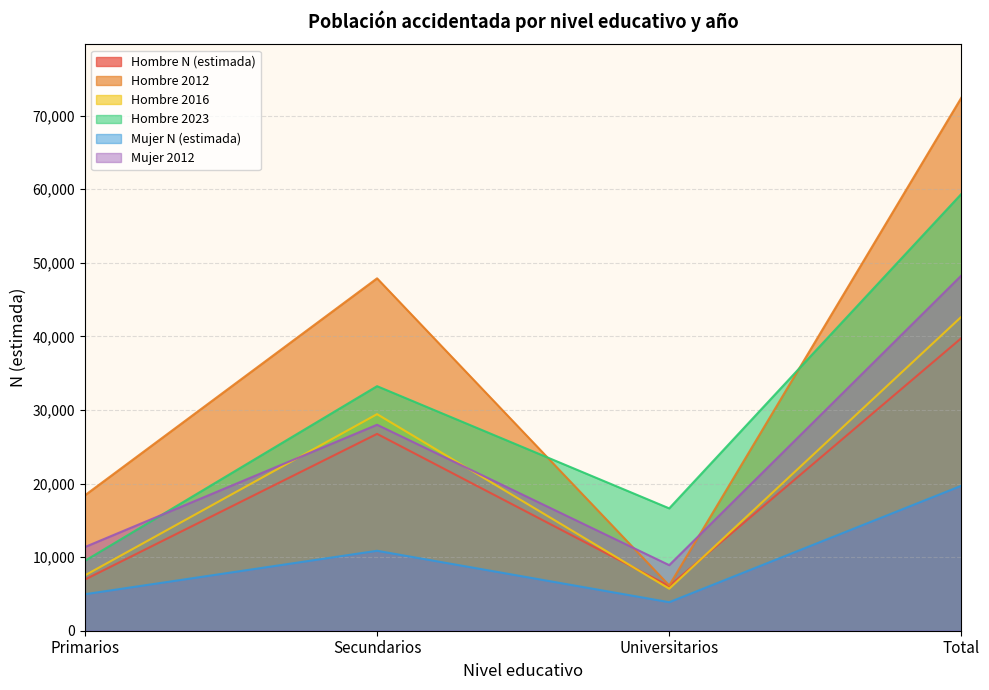

How many distinct data groups are displayed?

6